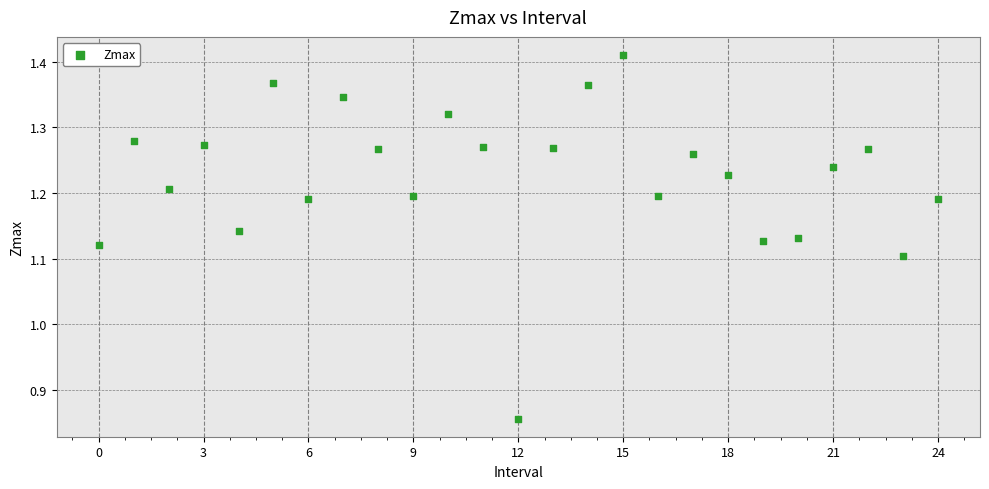

What is the range of Y values (max minus min)?

0.6